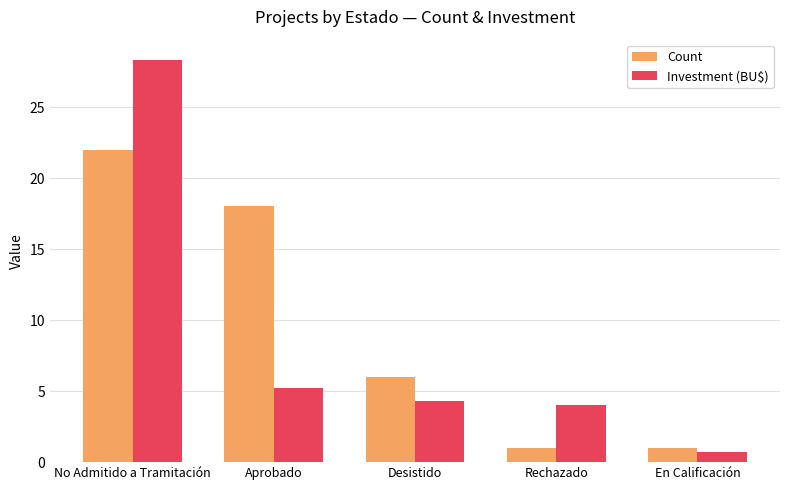

Which series changed the most between Aprobado and Desistido?

Count